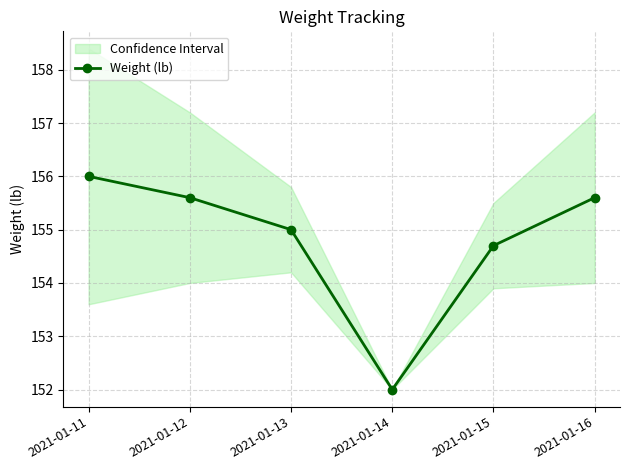

Where does the data first go above 155?

2021-01-11